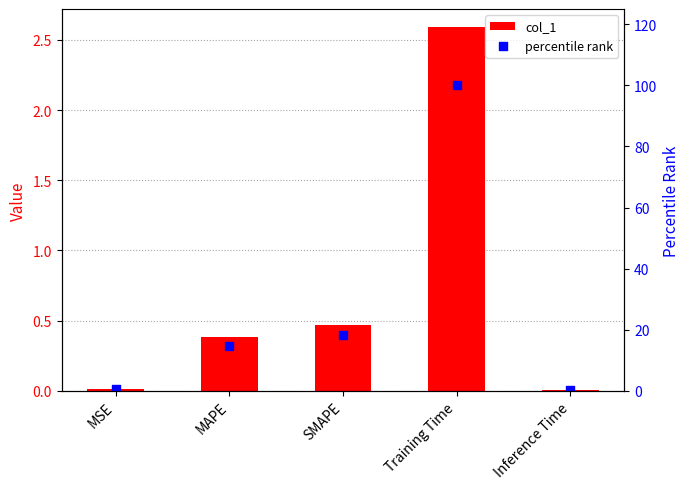

Which series reaches the minimum Y coordinate?

col_1